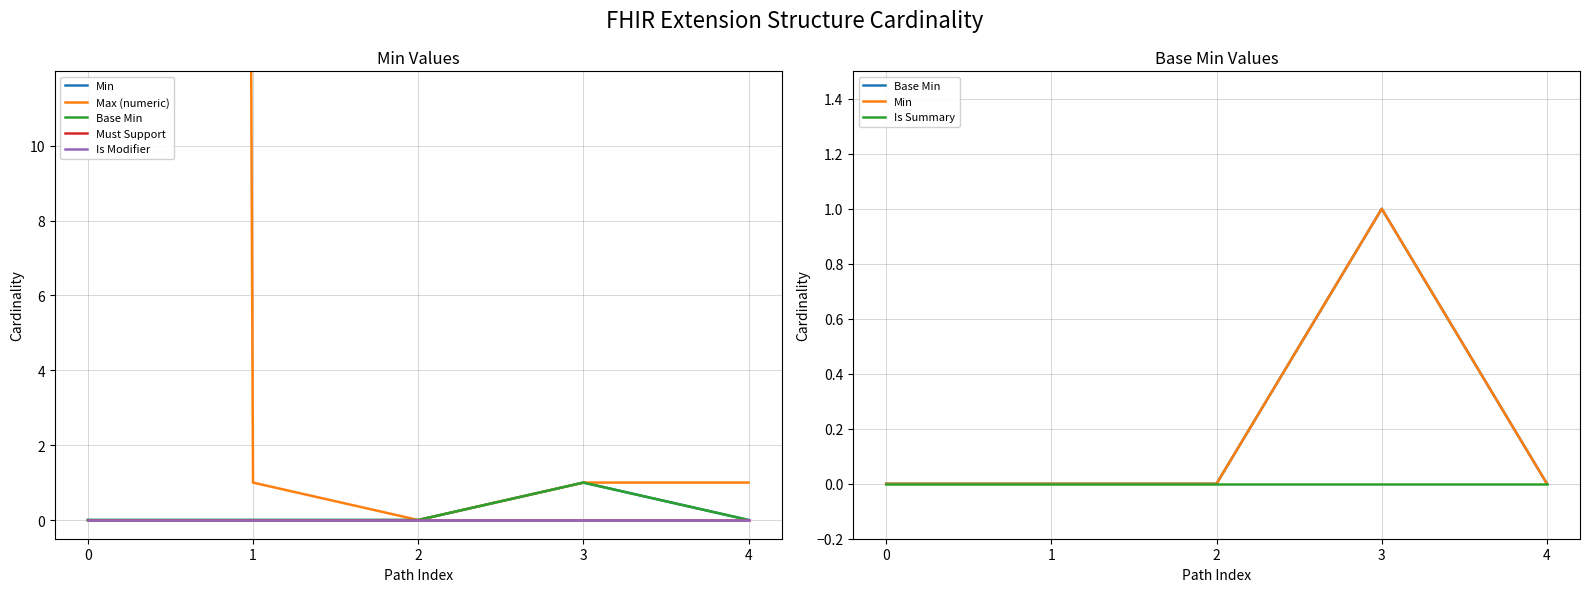

Does the chart display data point markers on the line(s)?

No